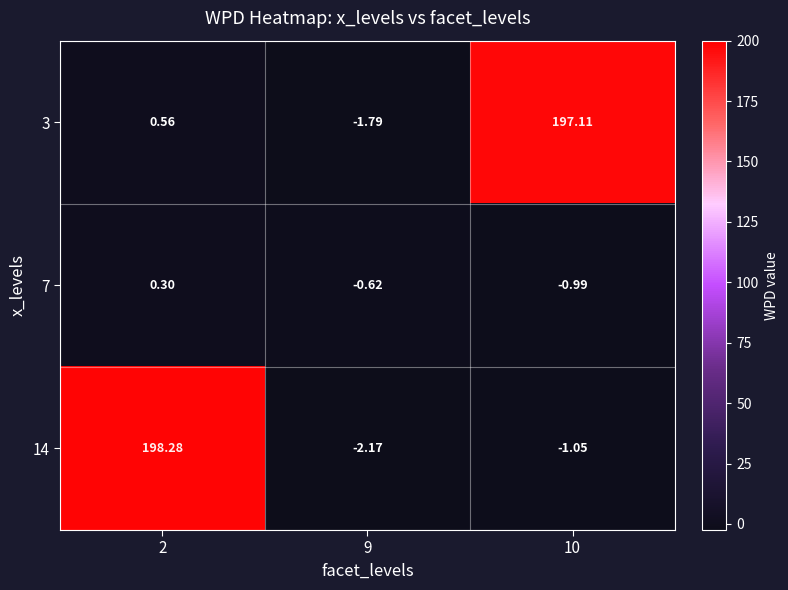

Which series changed the most between 2 and 9?

14